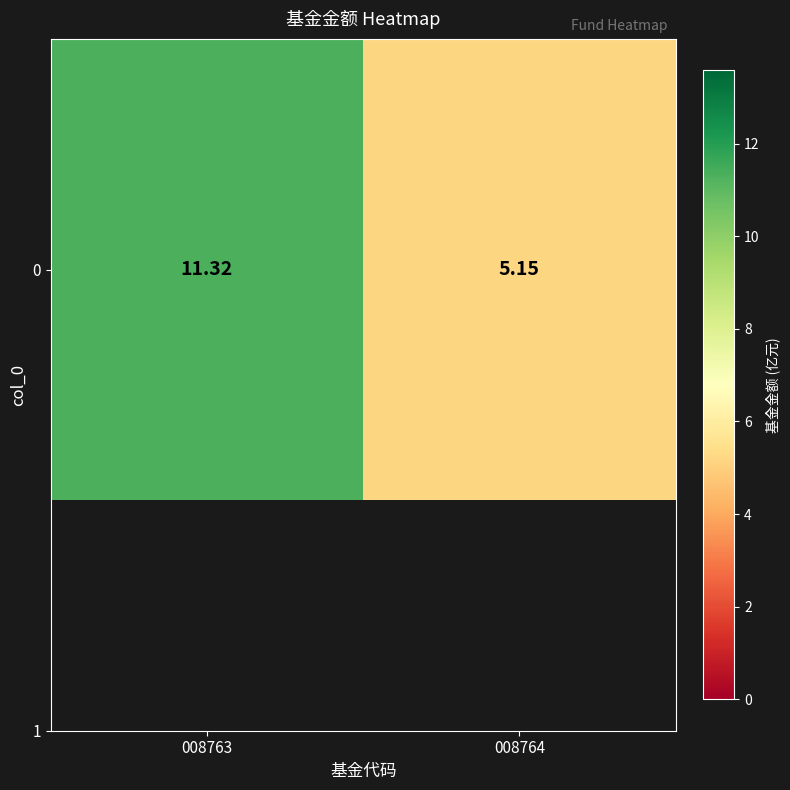

Count the number of data series in this chart.

1